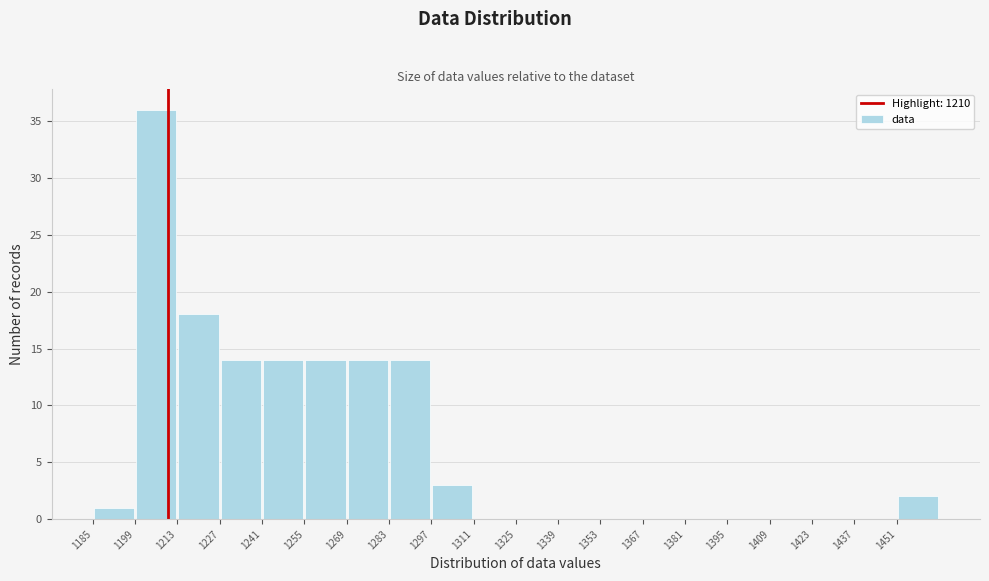

Reading left to right, transcribe this chart: for each bar, give the range it covers on the x-axis and its height. Neither the bar edges nor the heights are printed on the chart, so give them approximately, as read against the axes.

1186 to 1200: 1
1200 to 1214: 36
1214 to 1228: 18
1228 to 1242: 14
1242 to 1256: 14
1256 to 1270: 14
1270 to 1284: 14
1284 to 1298: 14
1298 to 1312: 3
1312 to 1326: 0
1326 to 1340: 0
1340 to 1354: 0
1354 to 1368: 0
1368 to 1382: 0
1382 to 1396: 0
1396 to 1410: 0
1410 to 1424: 0
1424 to 1438: 0
1438 to 1452: 0
1452 to 1466: 2